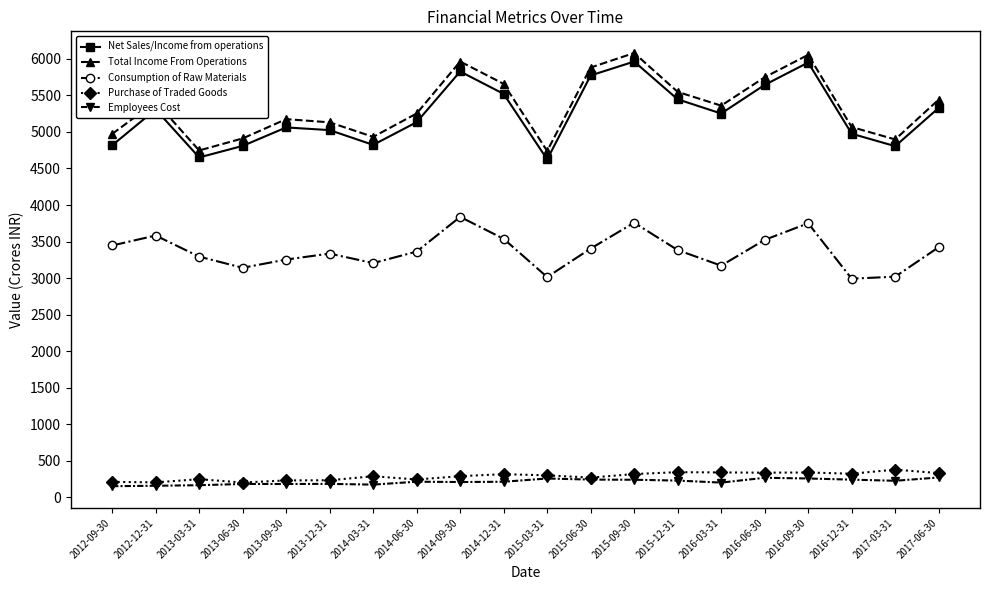

Does the chart display data point markers on the line(s)?

Yes